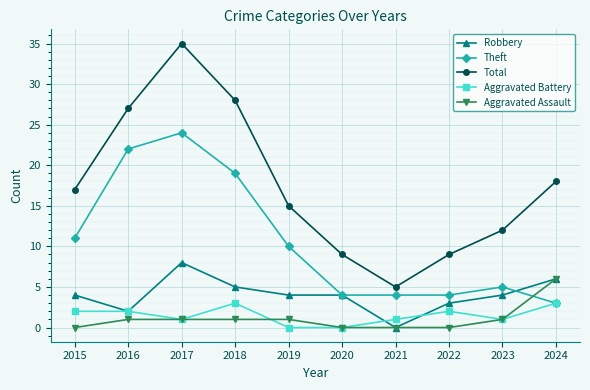

Where is the first local maximum for Theft?

2017